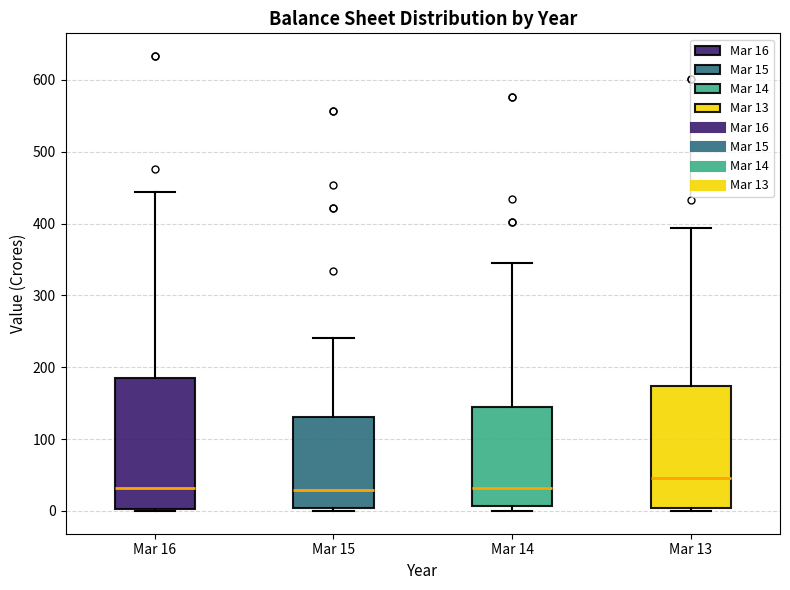

Where does the upper whisker of the box for Mar 13 end on the y-axis? The values are not printed on the chart, so give them approximately, as read against the axis.

390